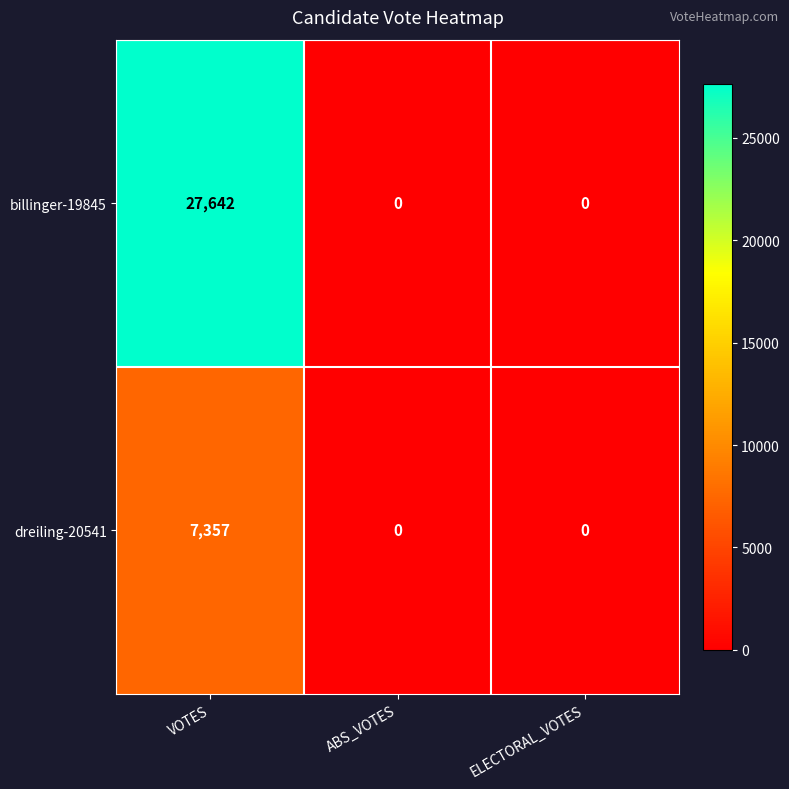

Between VOTES and ELECTORAL_VOTES, which series saw the biggest shift?

billinger-19845